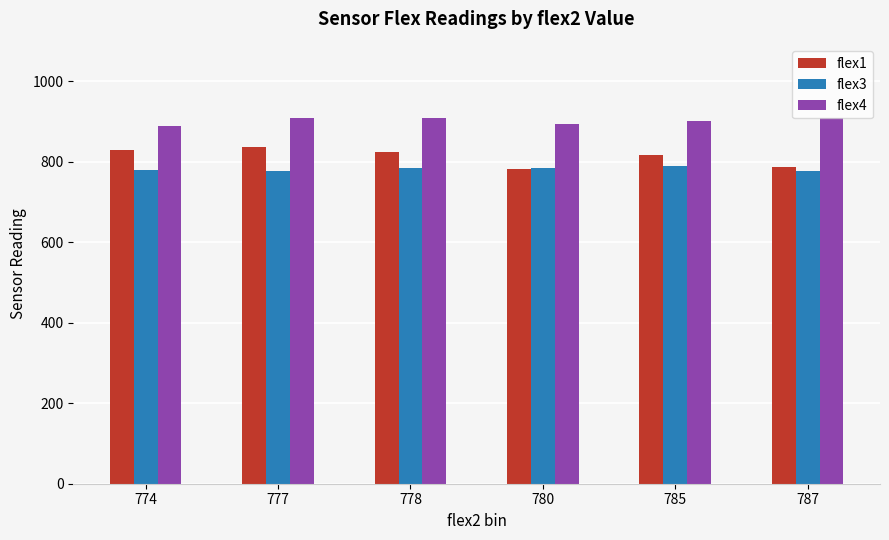

Rank the series at 778 from lowest to highest value.

flex3, flex1, flex4